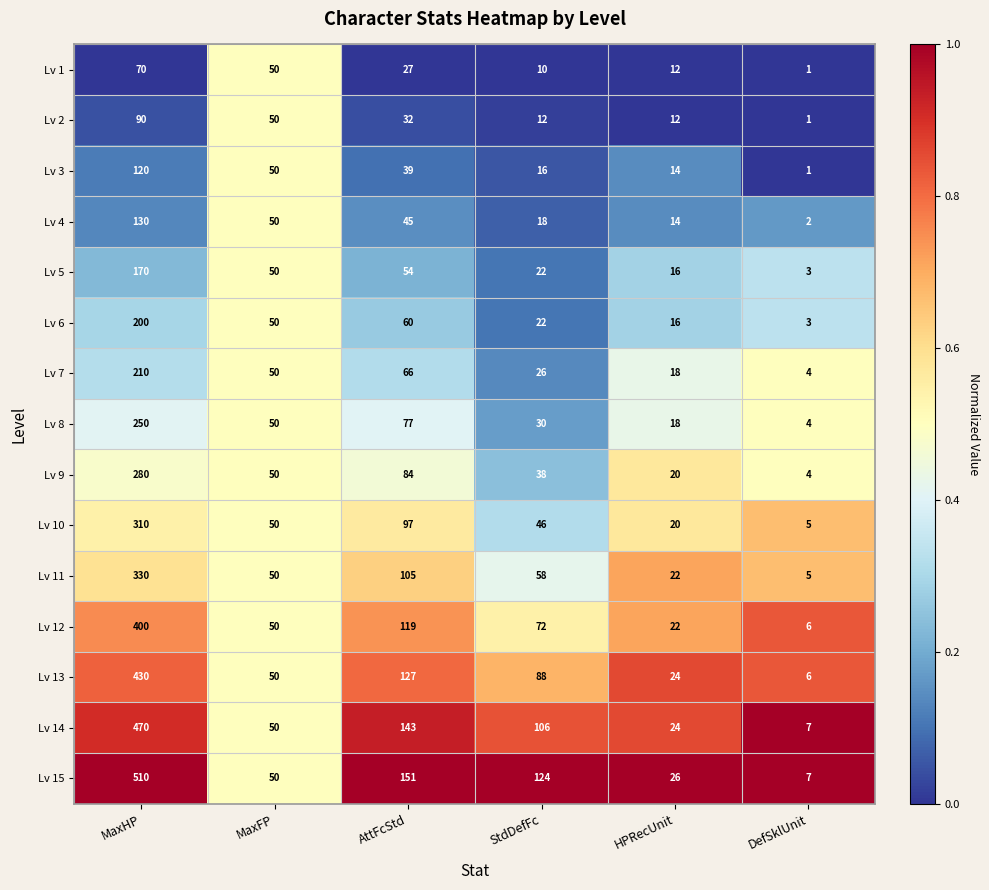

Between AttFcStd and StdDefFc, which series saw the biggest shift?

Lv 10